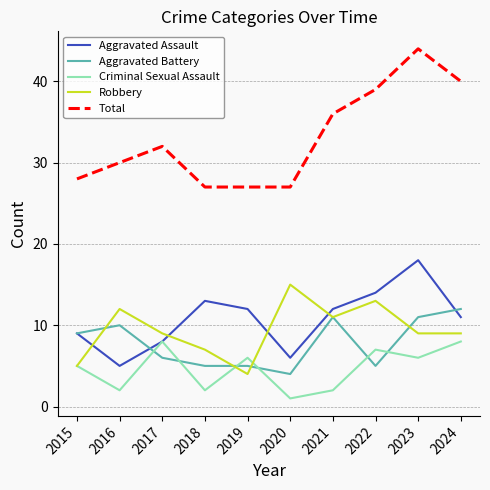

Rank the series by their maximum value, from highest to lowest.

Total, Aggravated Assault, Robbery, Aggravated Battery, Criminal Sexual Assault